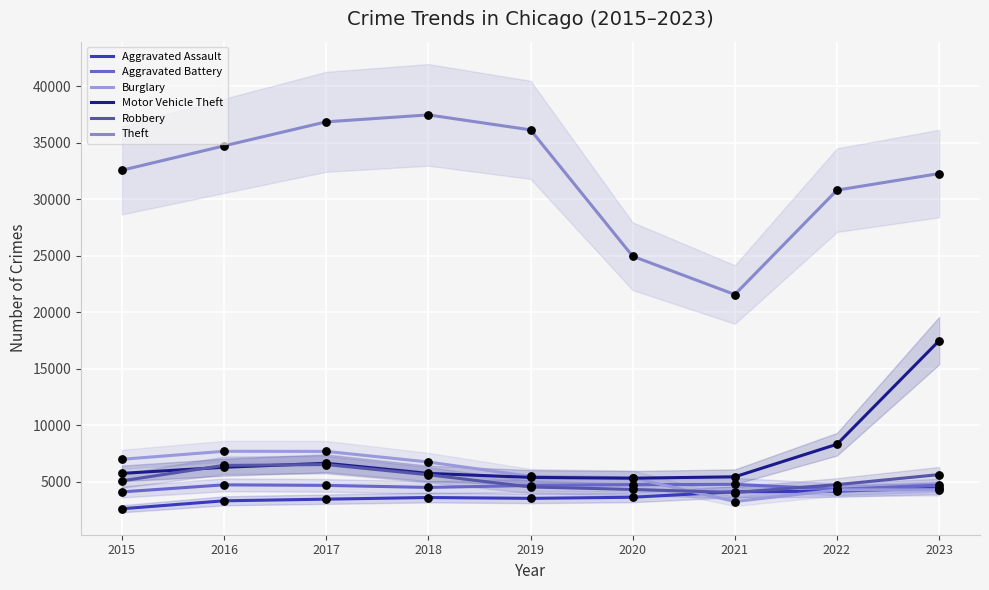

What is the total value across all series at 2022?

56689